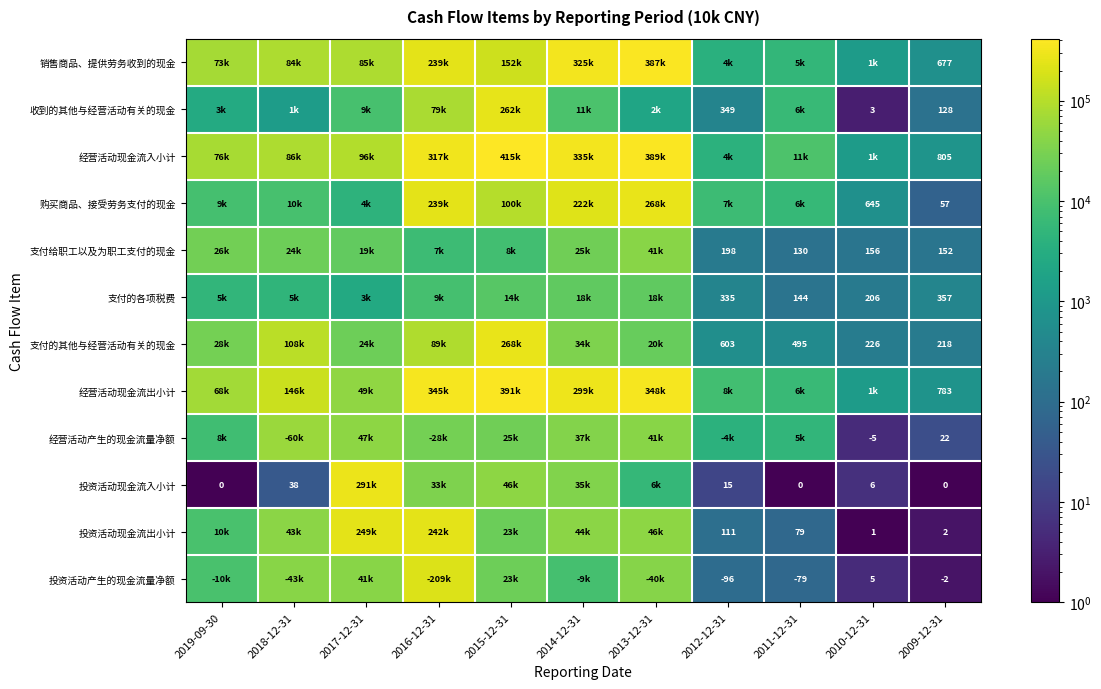

At how many categories does at least one series exceed 3809?

9